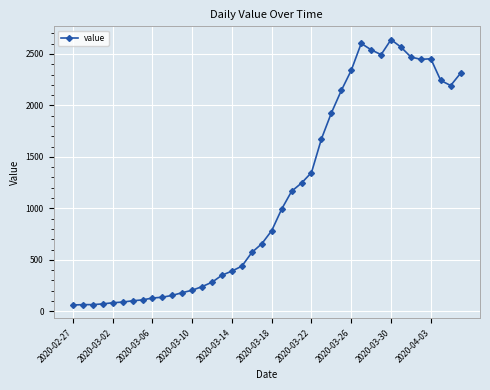

What is the greatest value displayed?

2639